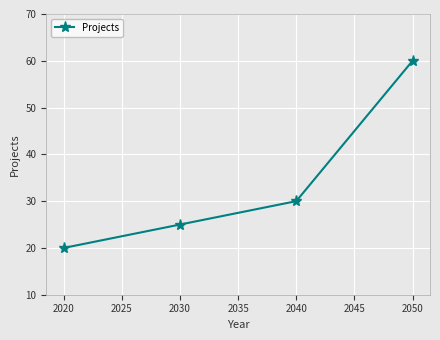

Is this an area chart (filled region under the line)?

No